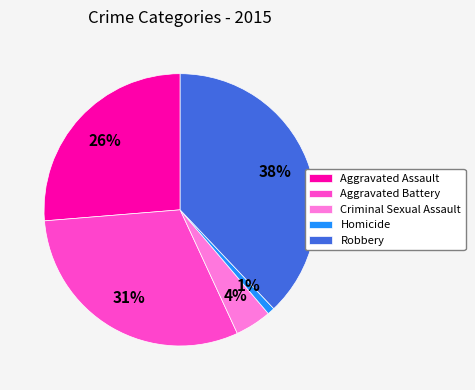

What is the smallest slice in the pie chart?

Homicide